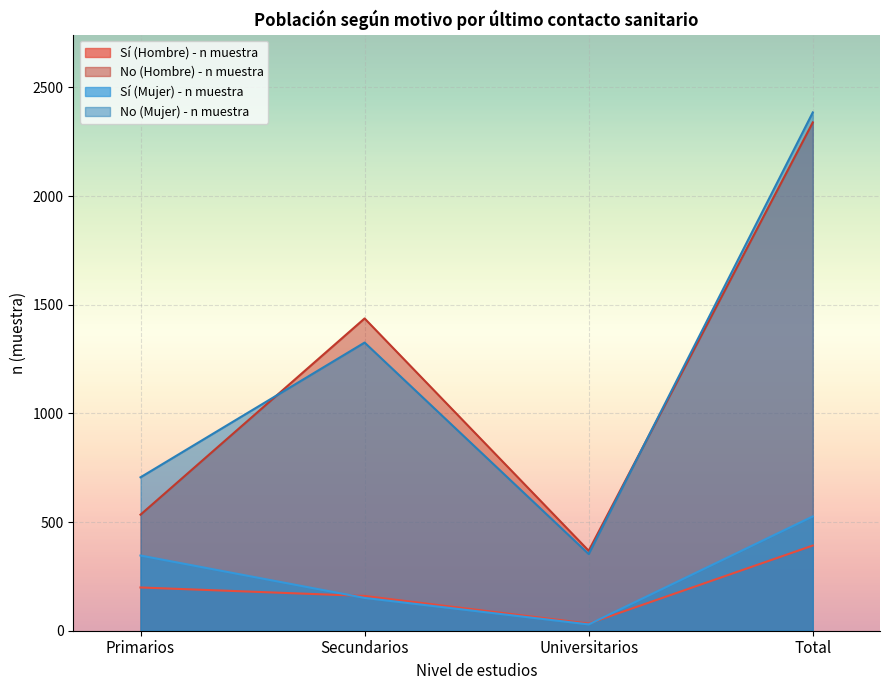

True or false: No (Hombre) - n muestra and Sí (Hombre) - n muestra cross at least once.

False